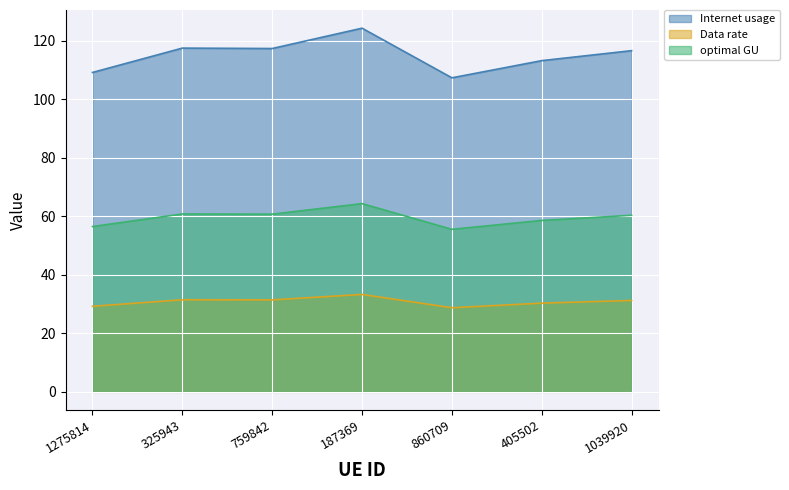

What is the value of the optimal GU point at the 6th from the left?

58.6